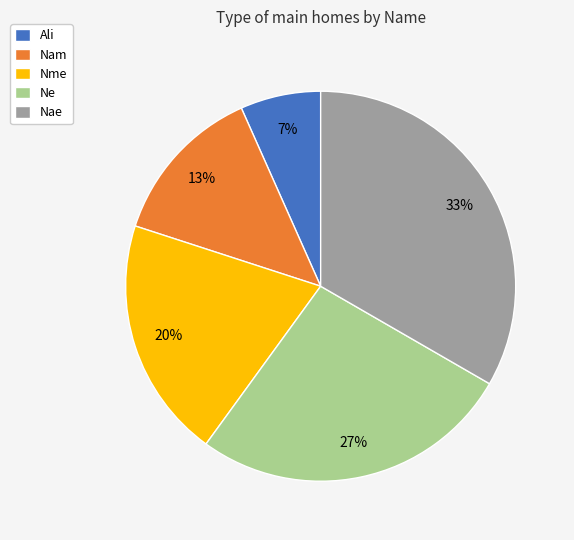

Which slice is the smallest?

Ali